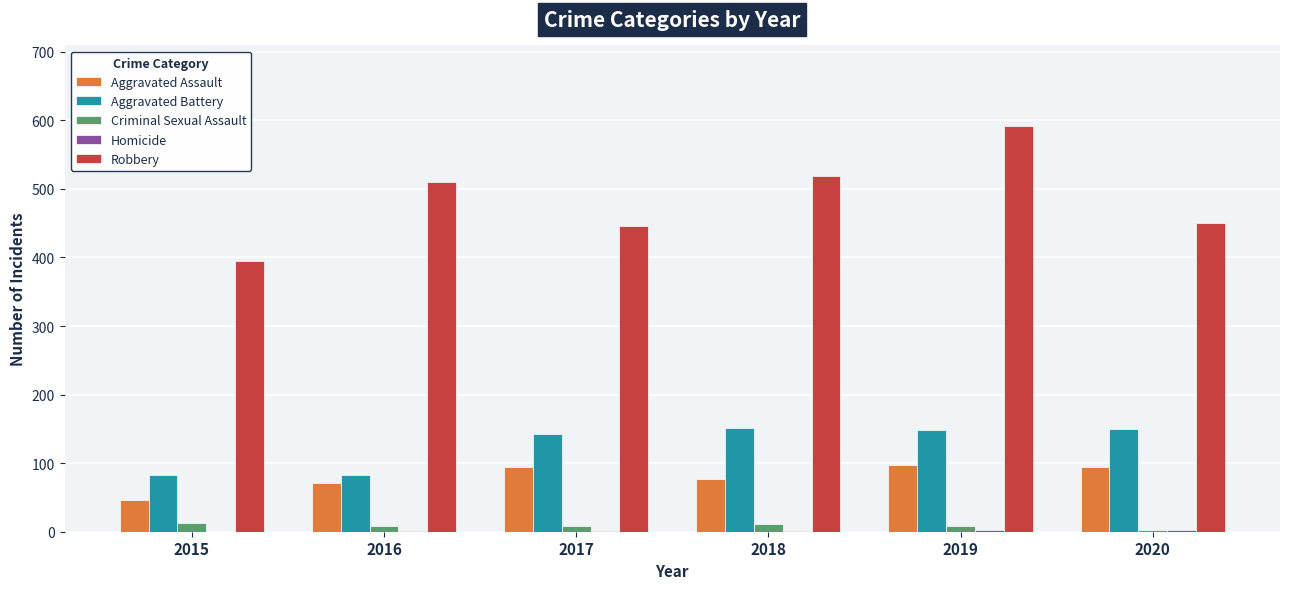

How many categories are shown in the chart?

6